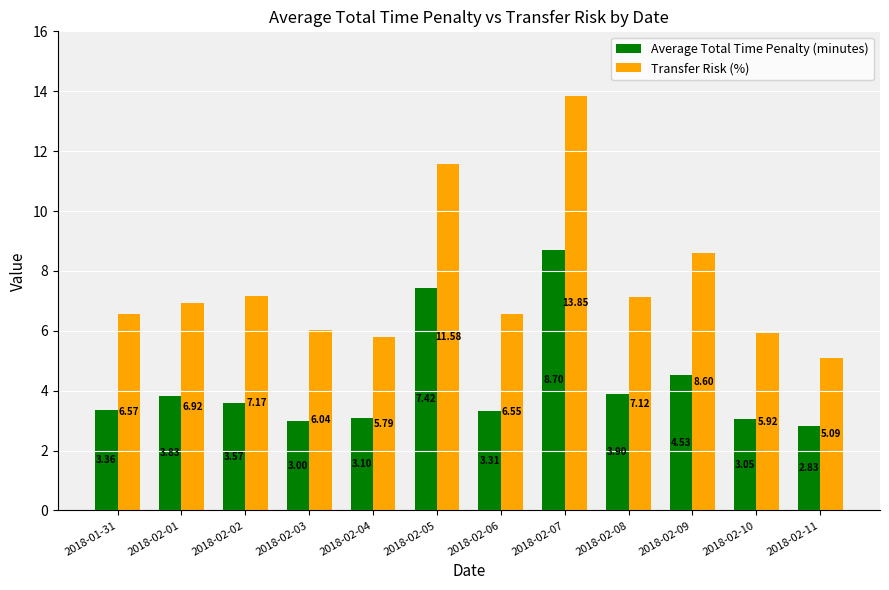

The value of Transfer Risk (%) at 2018-02-07 is 13.9. True or false?

True